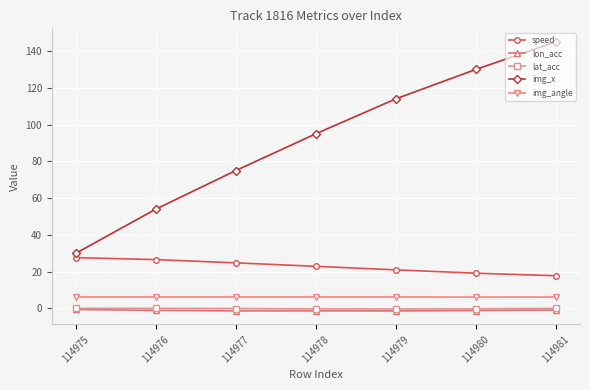

Is it true that speed equals 26.6 at 114976?

True